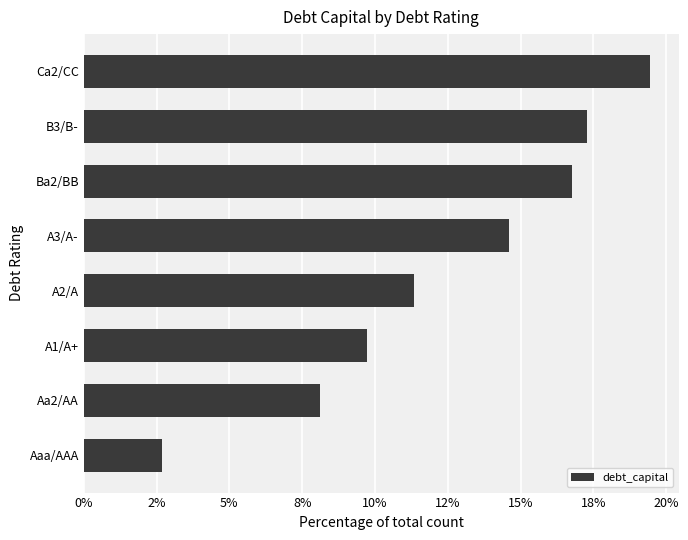

Rank the categories by value from highest to lowest.

Ca2/CC, B3/B-, Ba2/BB, A3/A-, A2/A, A1/A+, Aa2/AA, Aaa/AAA